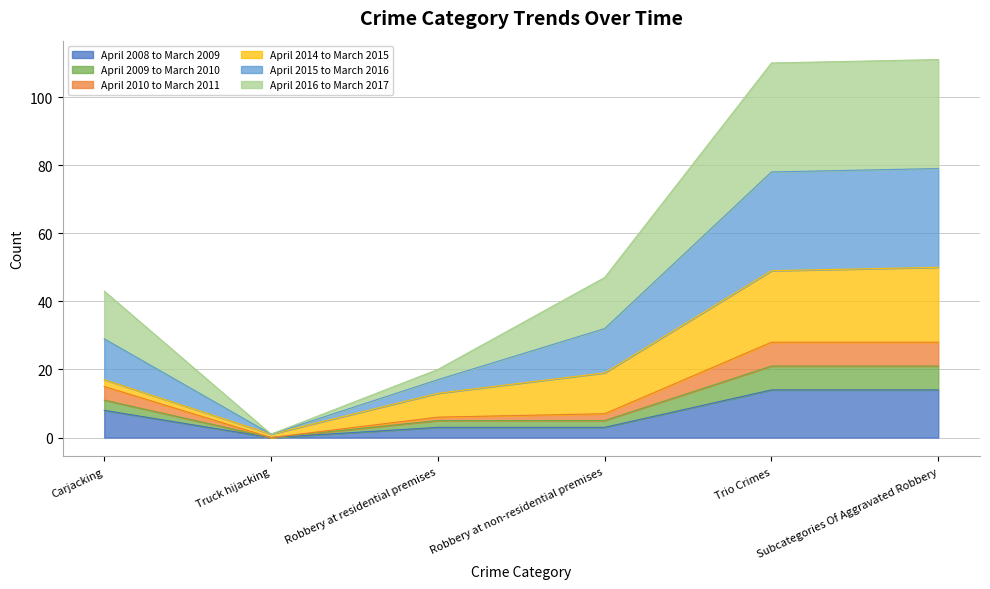

At which label does April 2008 to March 2009 reach its minimum?

Truck hijacking